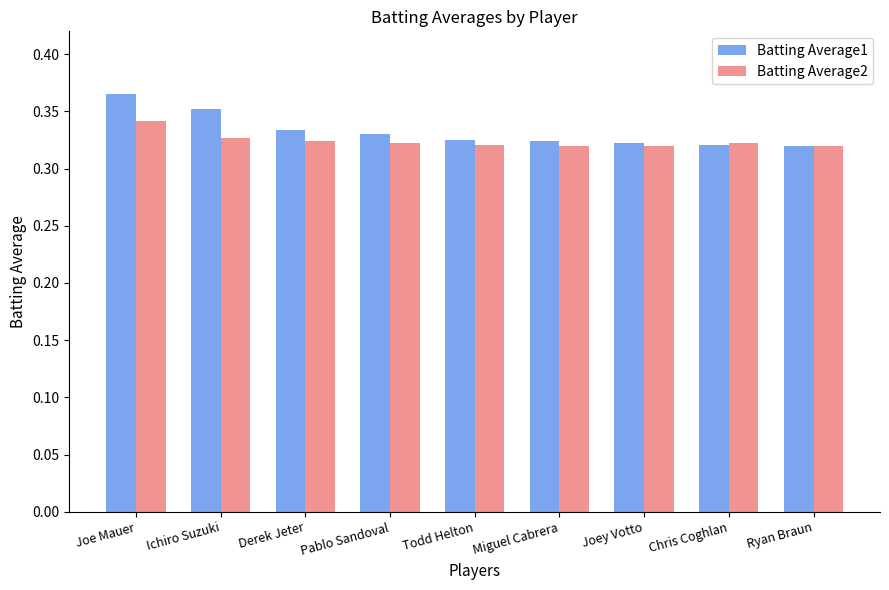

The Batting Average1 series shows 0.2 at Chris Coghlan. True or false?

False